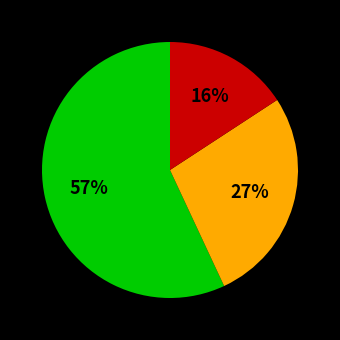

How many segments does this pie chart have?

3